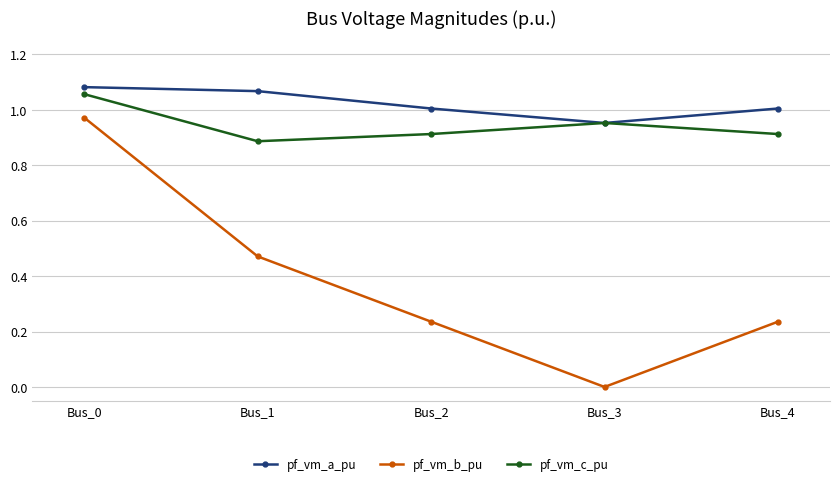

At Bus_4, list the series in order from smallest to largest.

pf_vm_b_pu, pf_vm_c_pu, pf_vm_a_pu